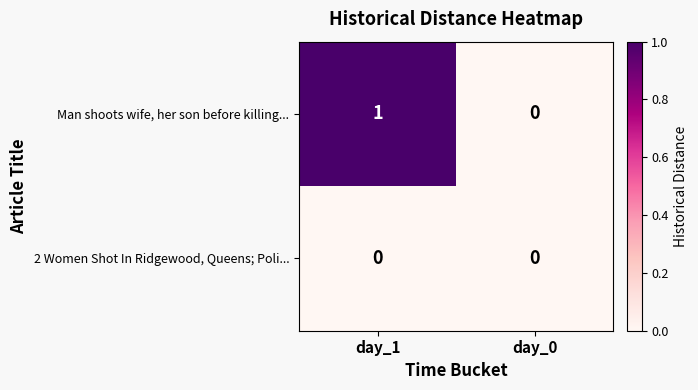

What is the maximum value shown in the chart?

1